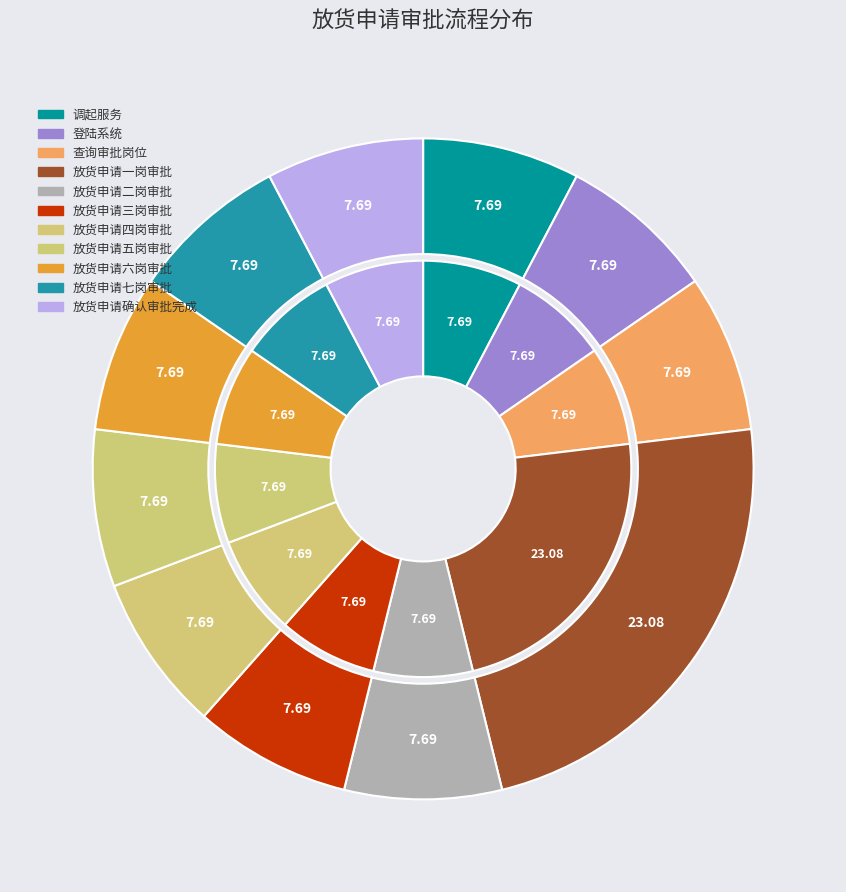

Rank the categories by value from lowest to highest.

调起服务, 登陆系统, 查询审批岗位, 放货申请二岗审批, 放货申请三岗审批, 放货申请四岗审批, 放货申请五岗审批, 放货申请六岗审批, 放货申请七岗审批, 放货申请确认审批完成, 放货申请一岗审批